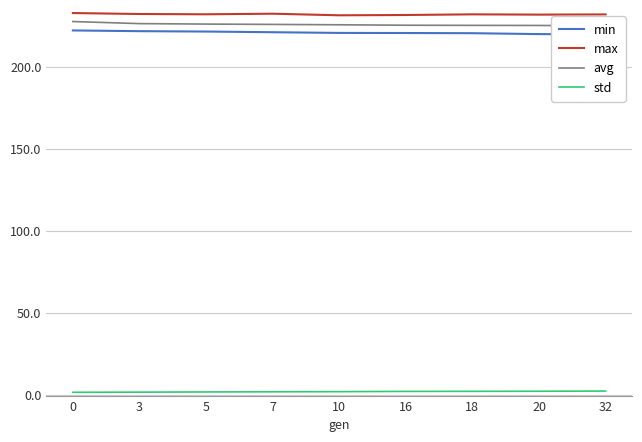

What is the sum of all avg values?

2033.8